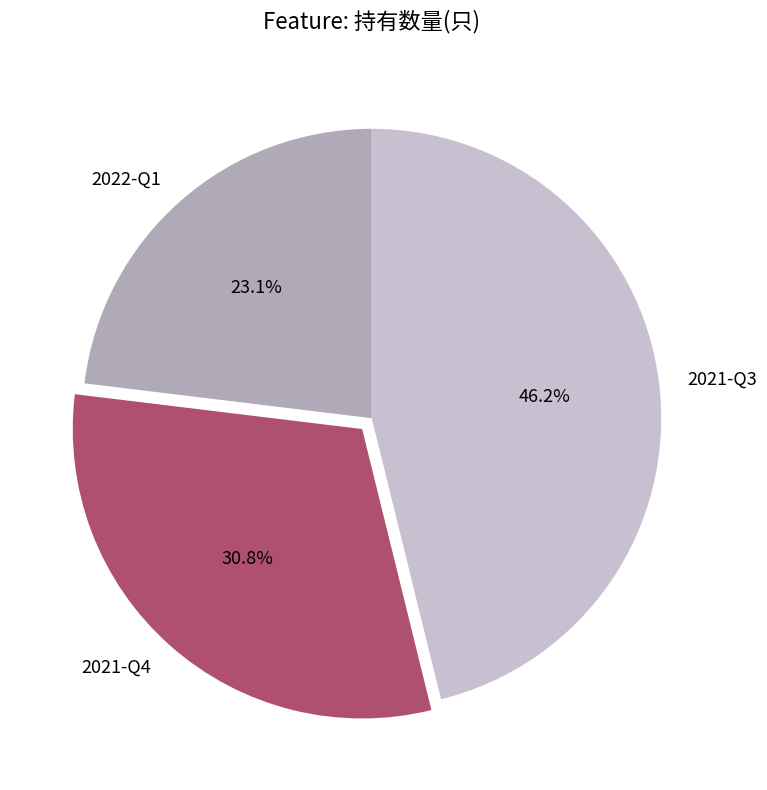

Which has a higher value, 2022-Q1 or 2021-Q4?

2021-Q4